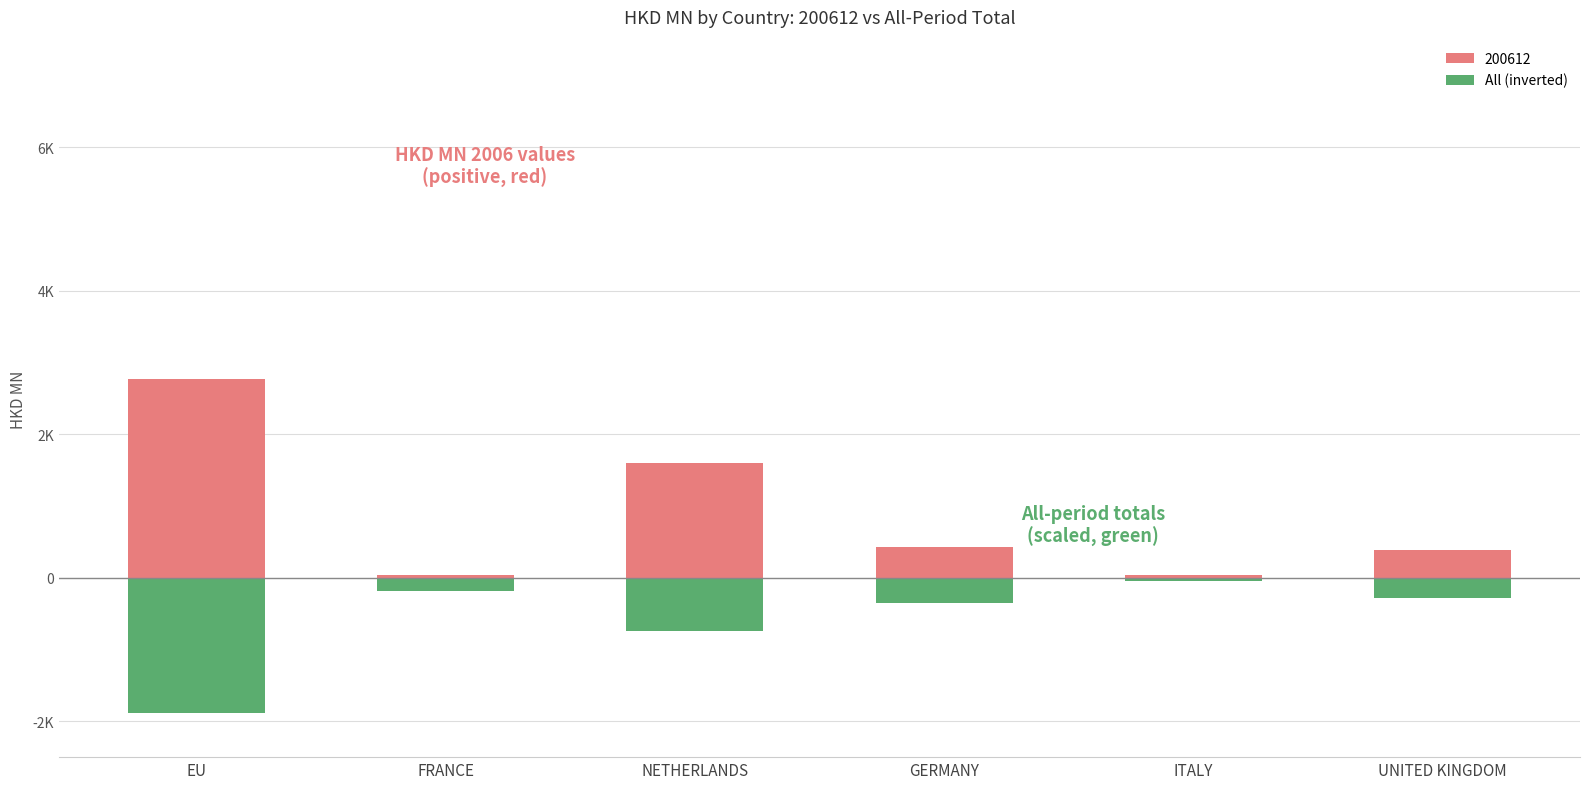

What is the difference between the 200612 values at ITALY and NETHERLANDS?

1564.9